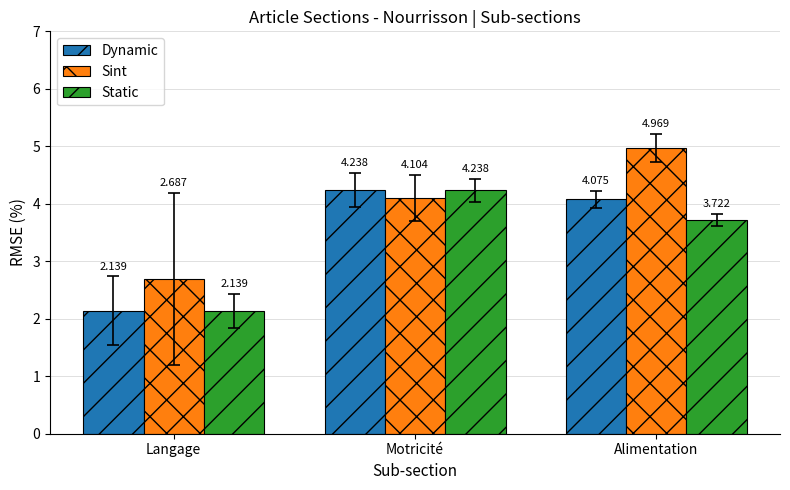

Which category has the highest value in the Dynamic series?

Motricité